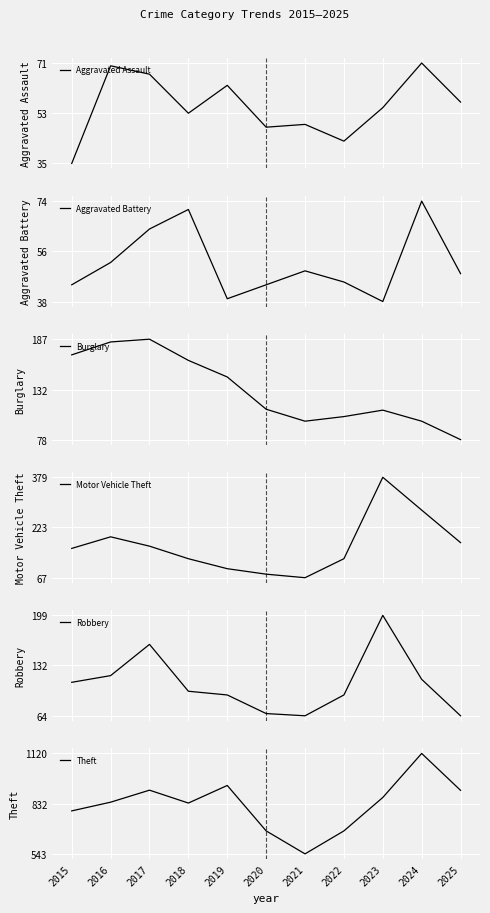

True or false: Aggravated Battery and Robbery cross at least once.

False